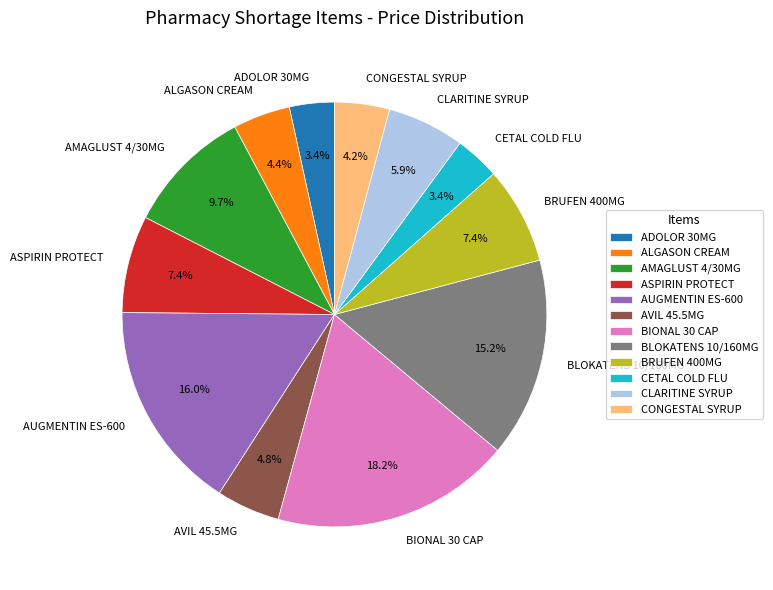

What percentage is the AVIL 45.5MG slice, to the nearest percent?

5%